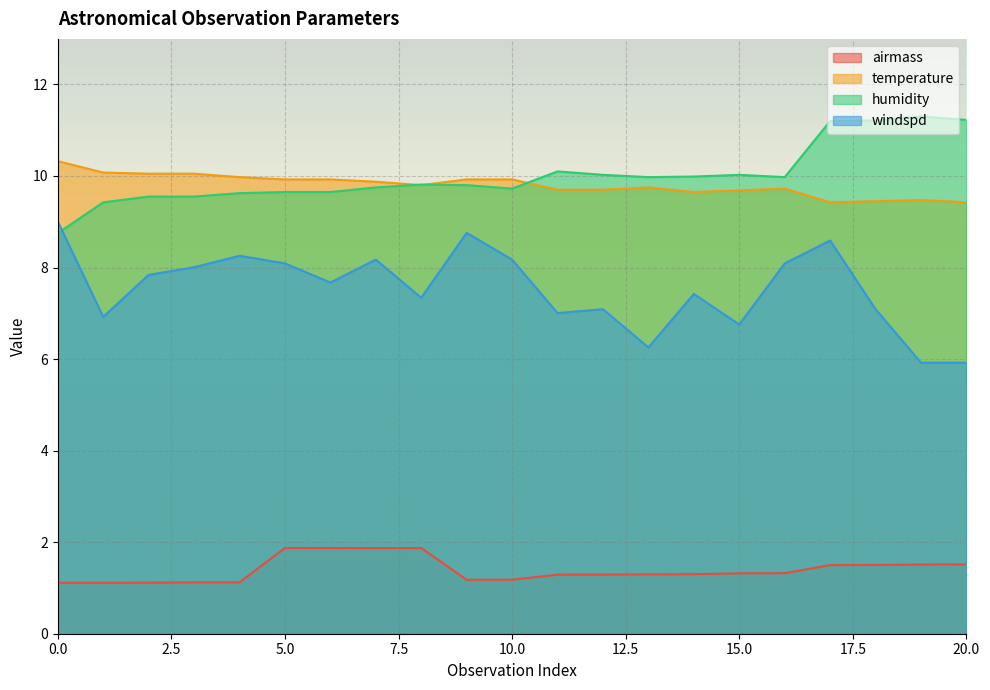

How many lines are shown in the chart?

4